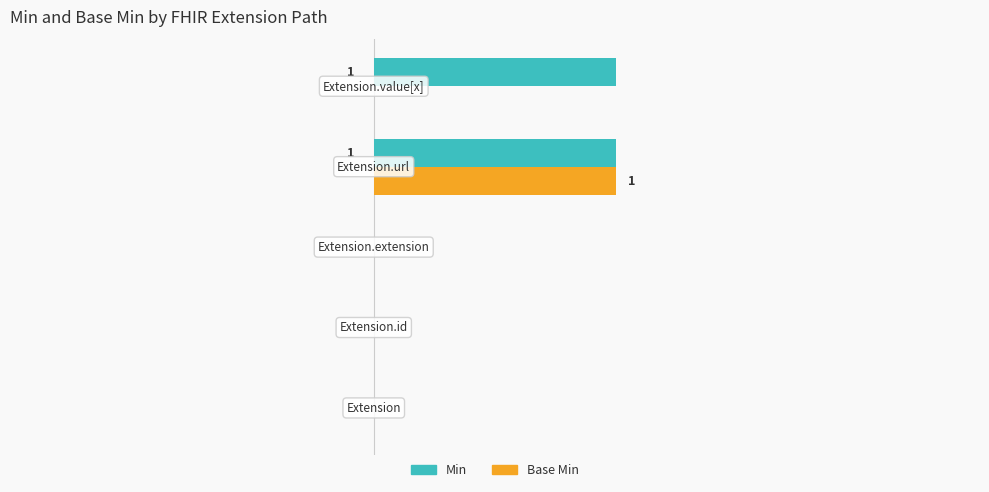

Which series has the largest total across all categories?

Min